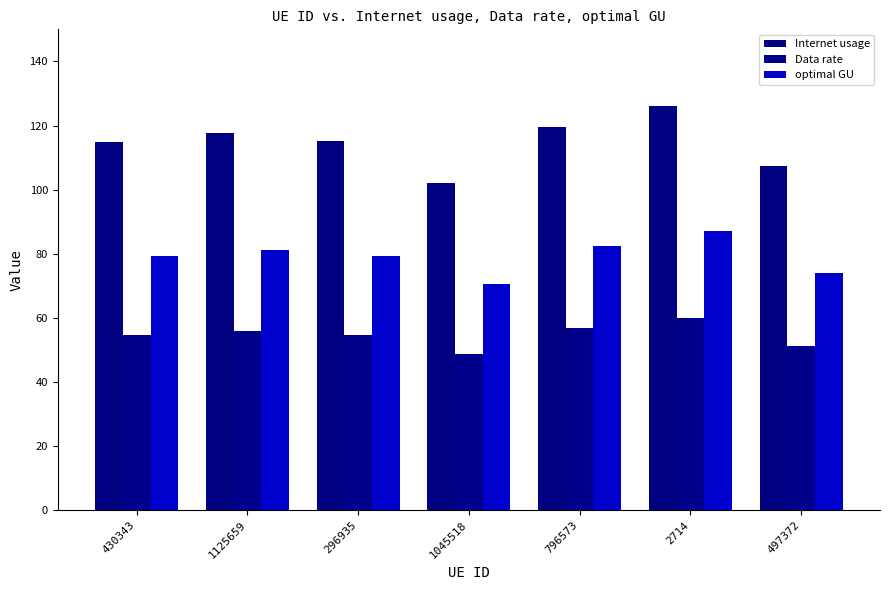

What is the sum of the optimal GU values at 796573 and 2714?

169.4